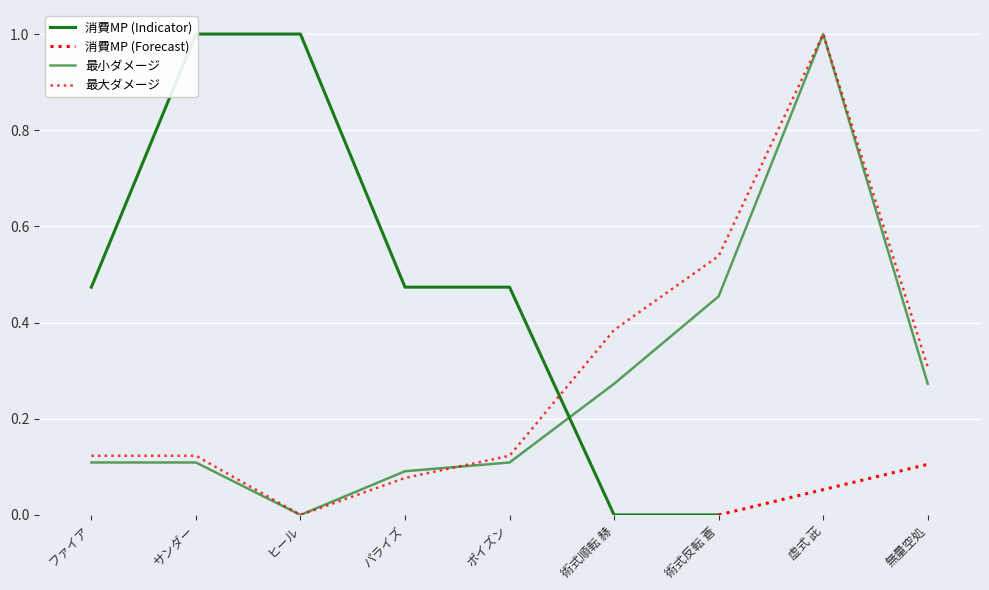

At which category does 最大ダメージ reach its first local valley?

ヒール